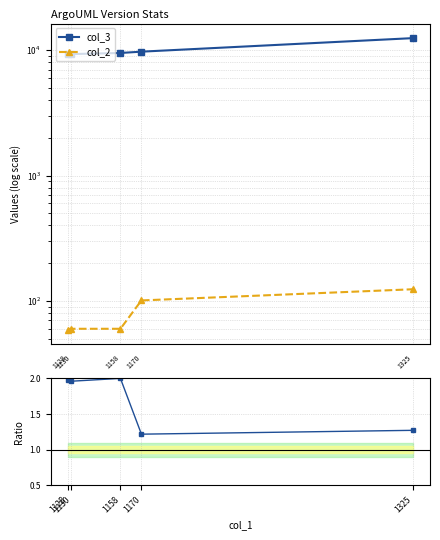

What is the difference between the second highest and second lowest values in the col_3 series?

422.0